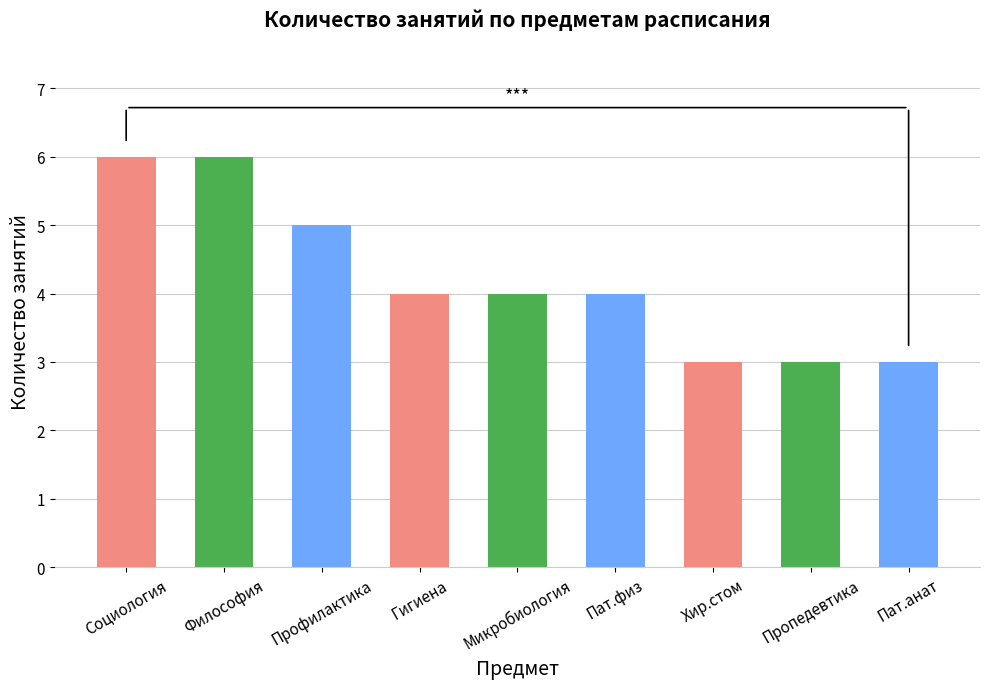

Reading left to right, transcribe all the data shown in this chart.

6	6	5	4	4	4	3	3	3